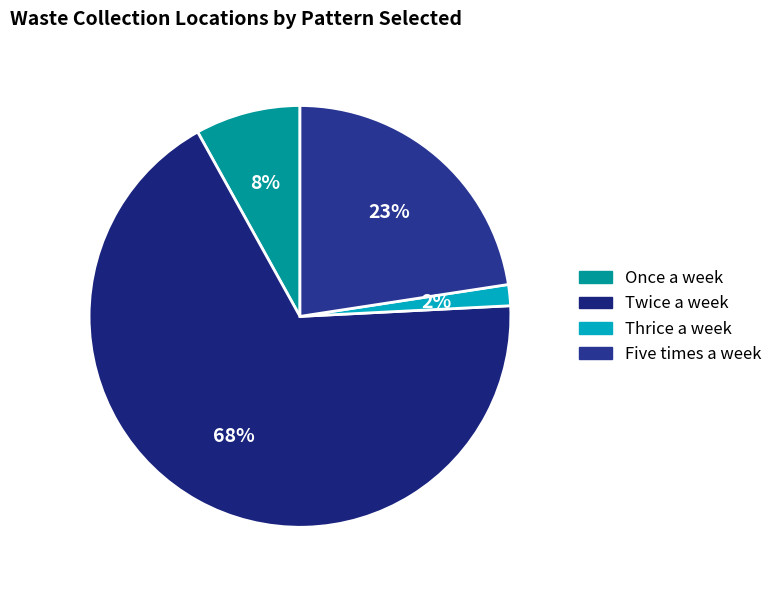

What is the smallest slice in the pie chart?

Thrice a week